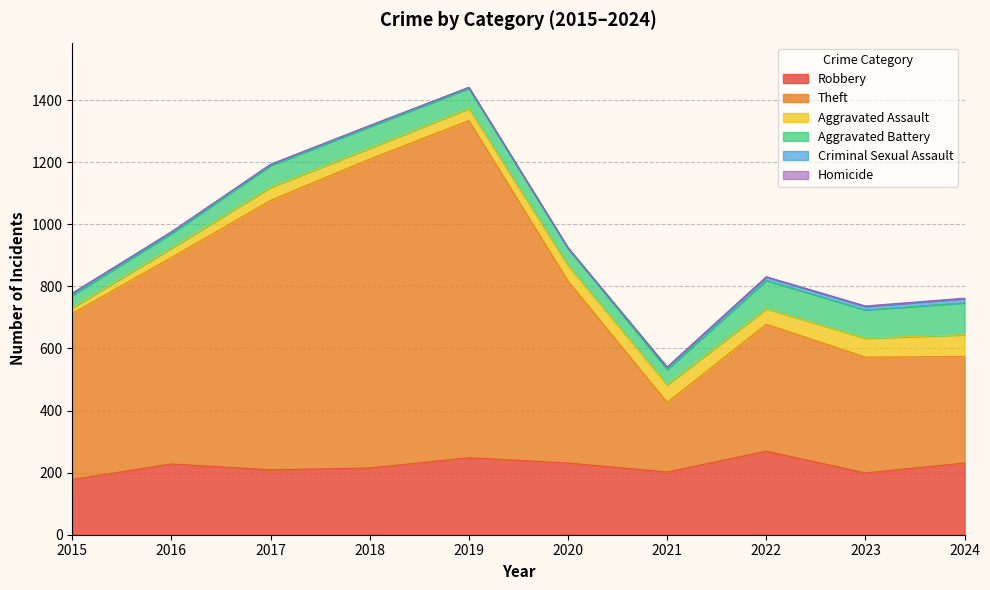

True or false: Aggravated Battery has a value of 103 at 2024.

True